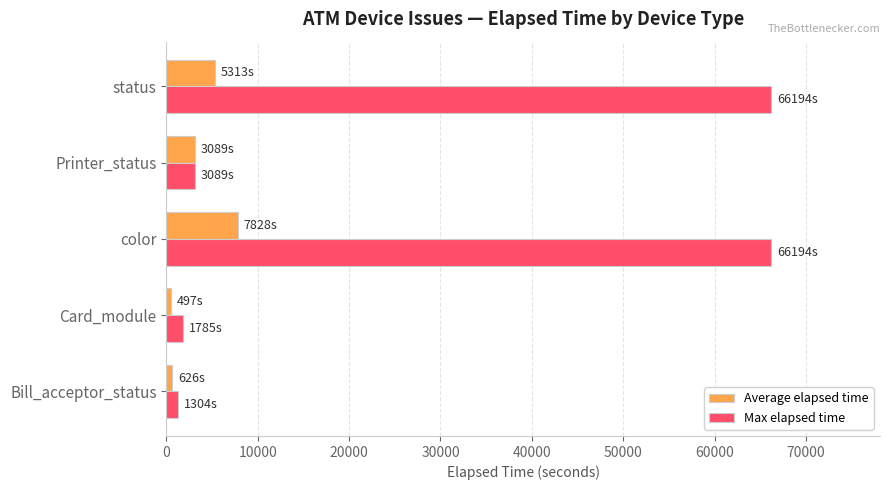

The value of Average elapsed time at status is 7914.5. True or false?

False